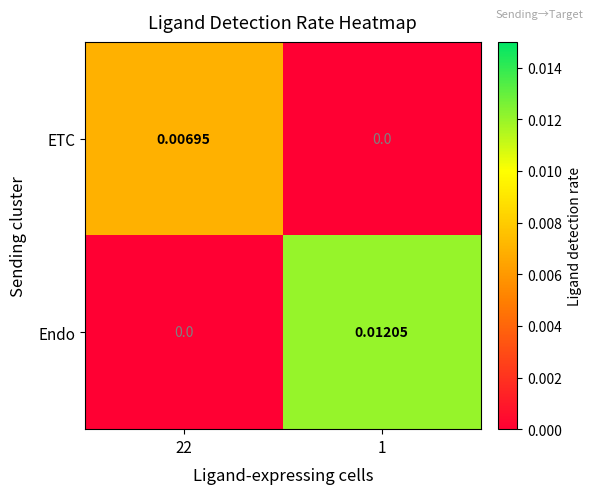

How many categories are shown in the chart?

2